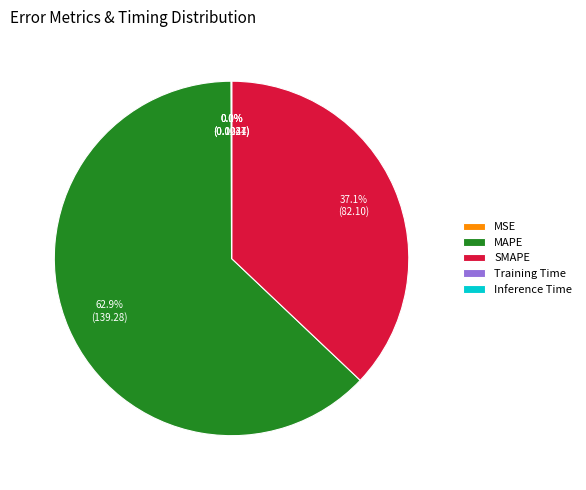

Combined, what portion of the pie is SMAPE and MAPE?

99.9%